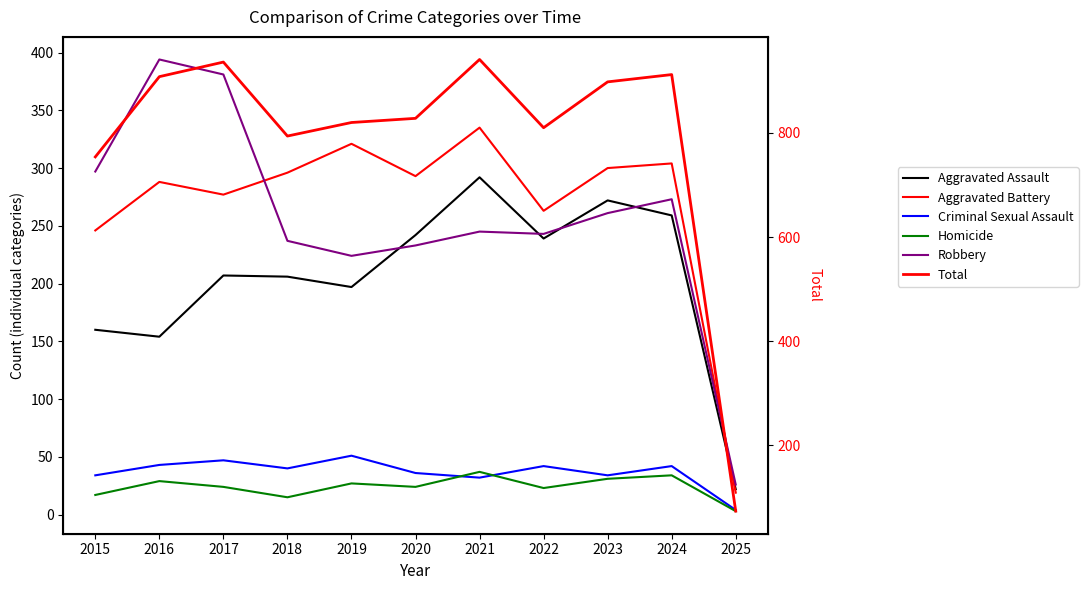

At which label is Homicide closest to 20?

2015